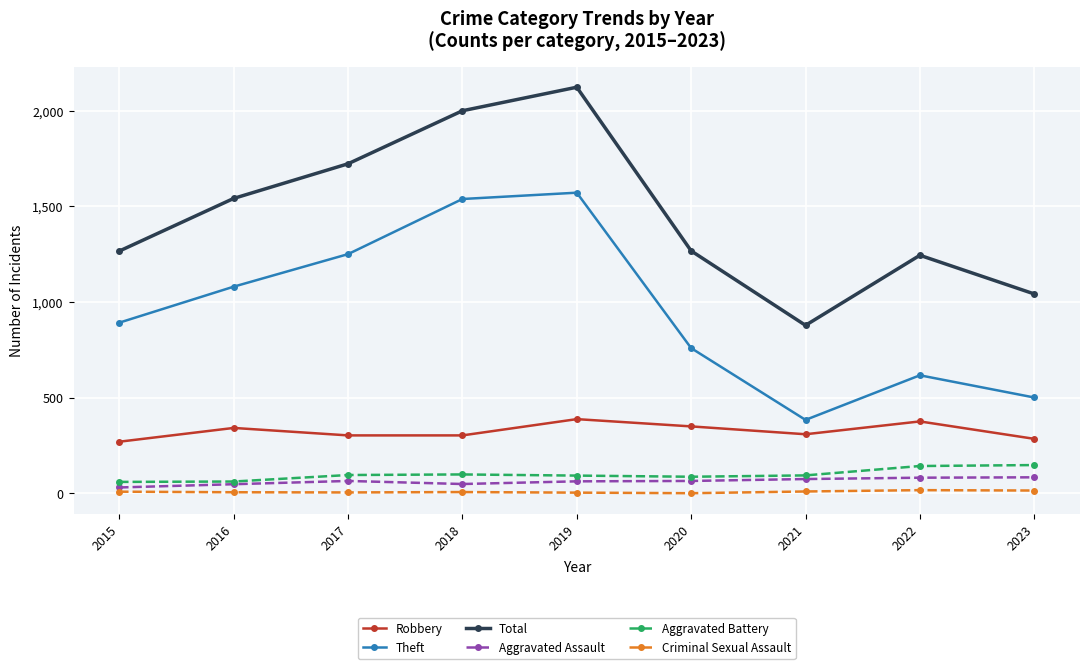

Count the number of categories in the chart.

9